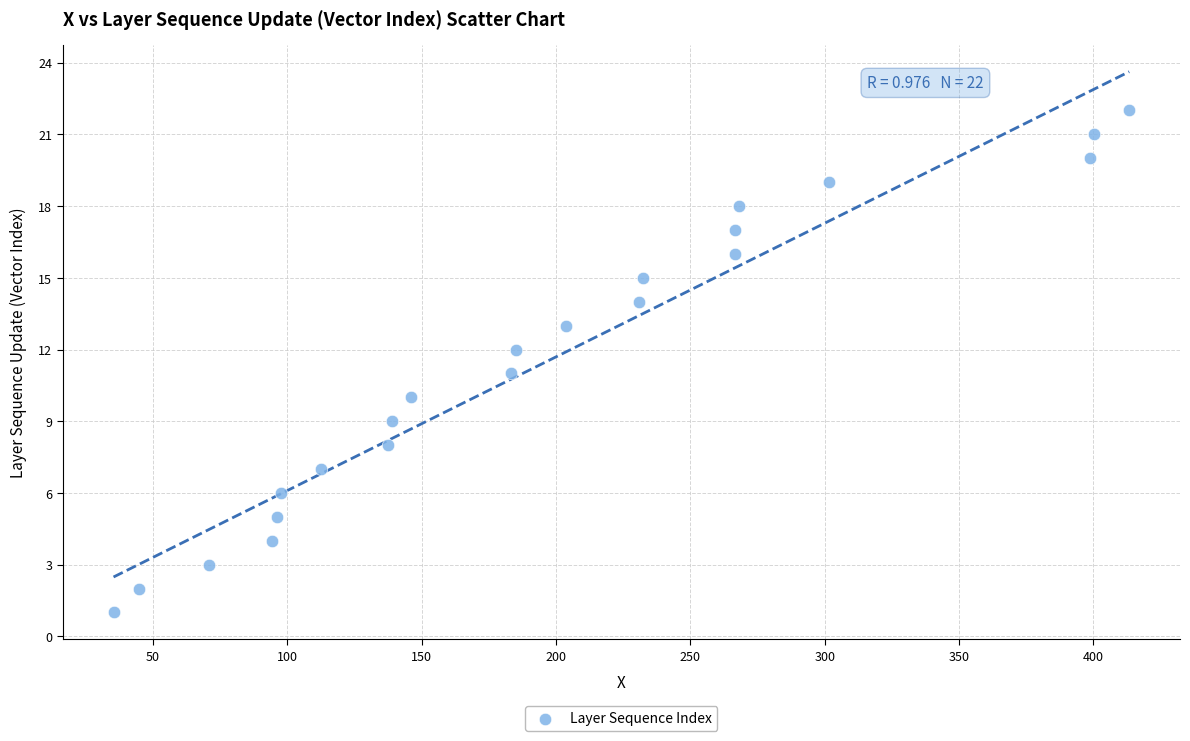

What is the range of Y values (max minus min)?

21